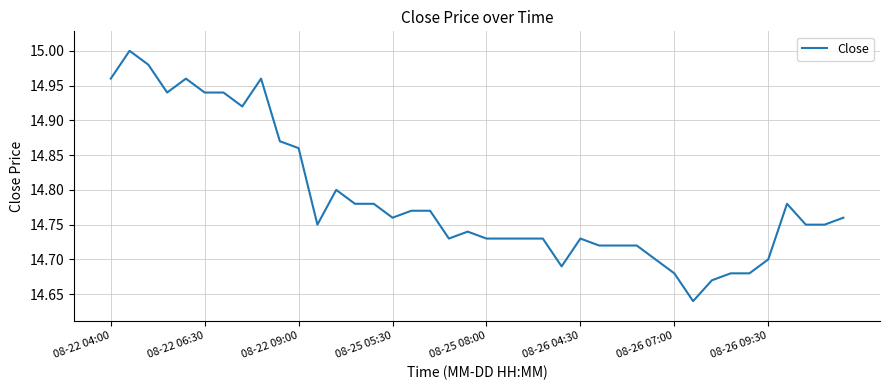

Does the chart display data point markers on the line(s)?

No